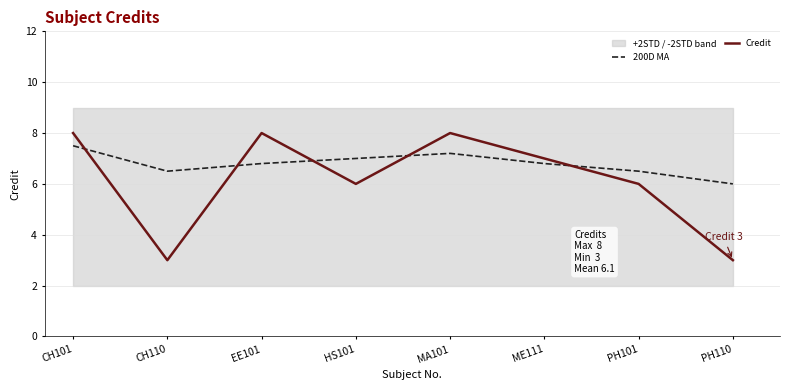

Which series has the widest spread of Y values?

Credit